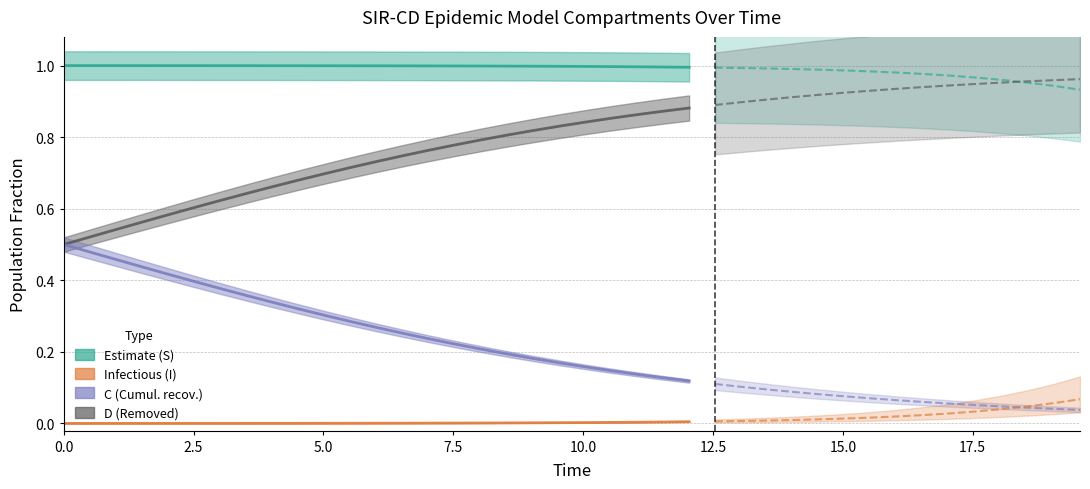

Which series has the largest total across all categories?

S (Susceptible)